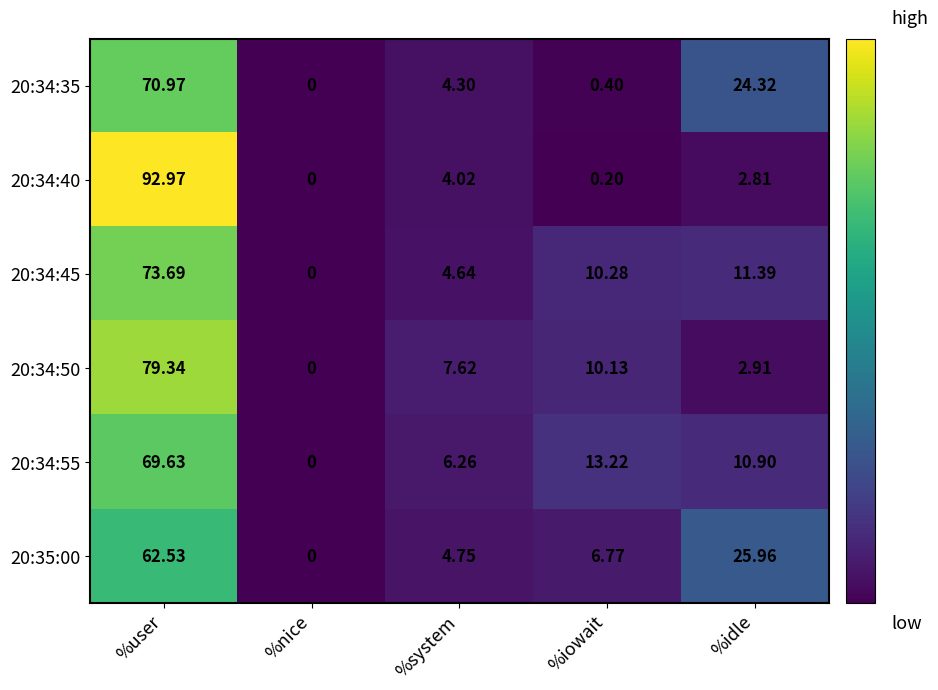

At which category is the sum across all series the highest?

%user